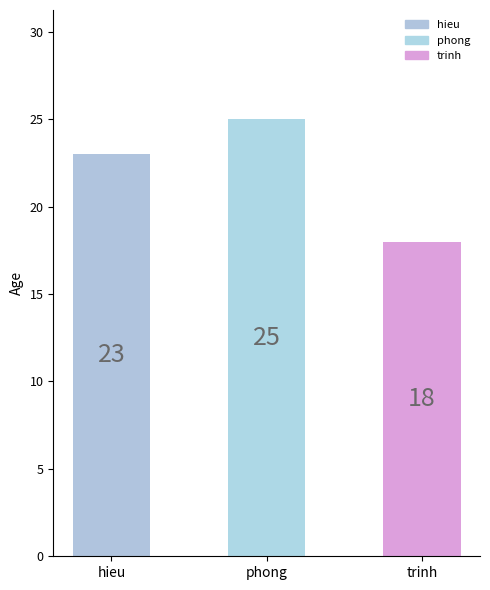

What is the difference between the maximum and second lowest values?

2